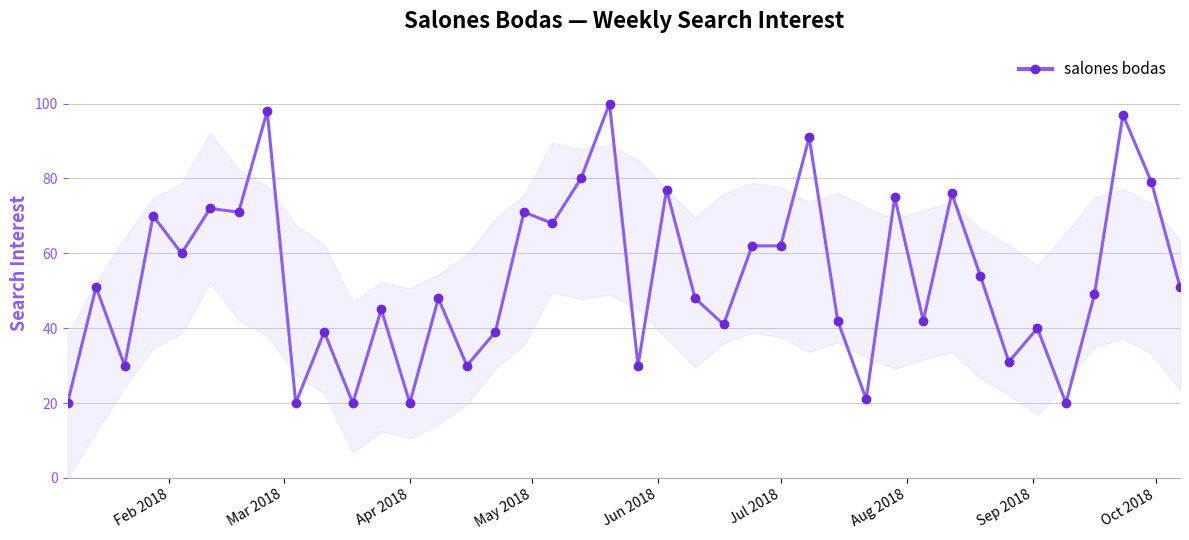

What is the value of the 24th point from the left?

41